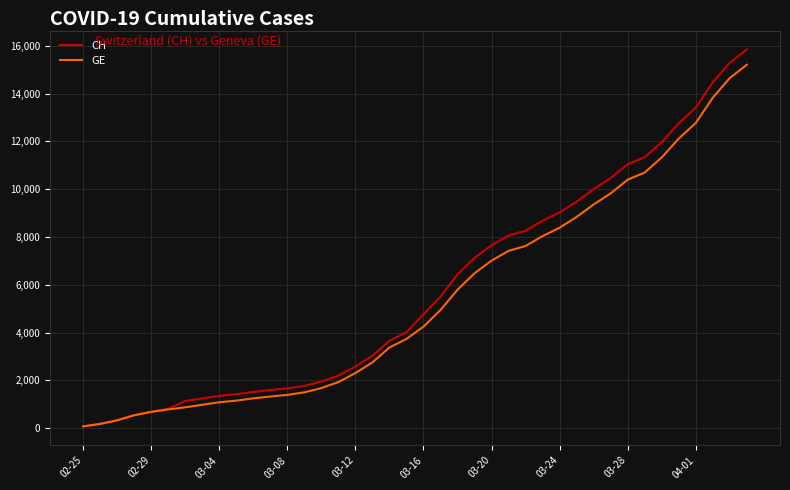

Which series has the widest spread of values?

CH